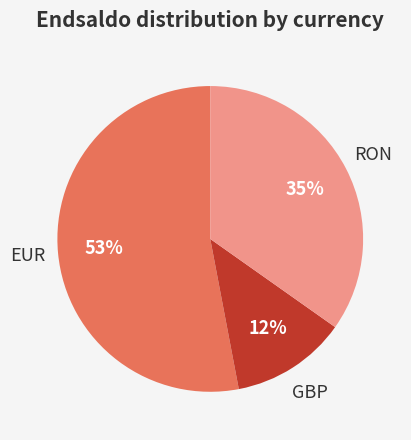

To the nearest percent, what is the average slice percentage?

33%